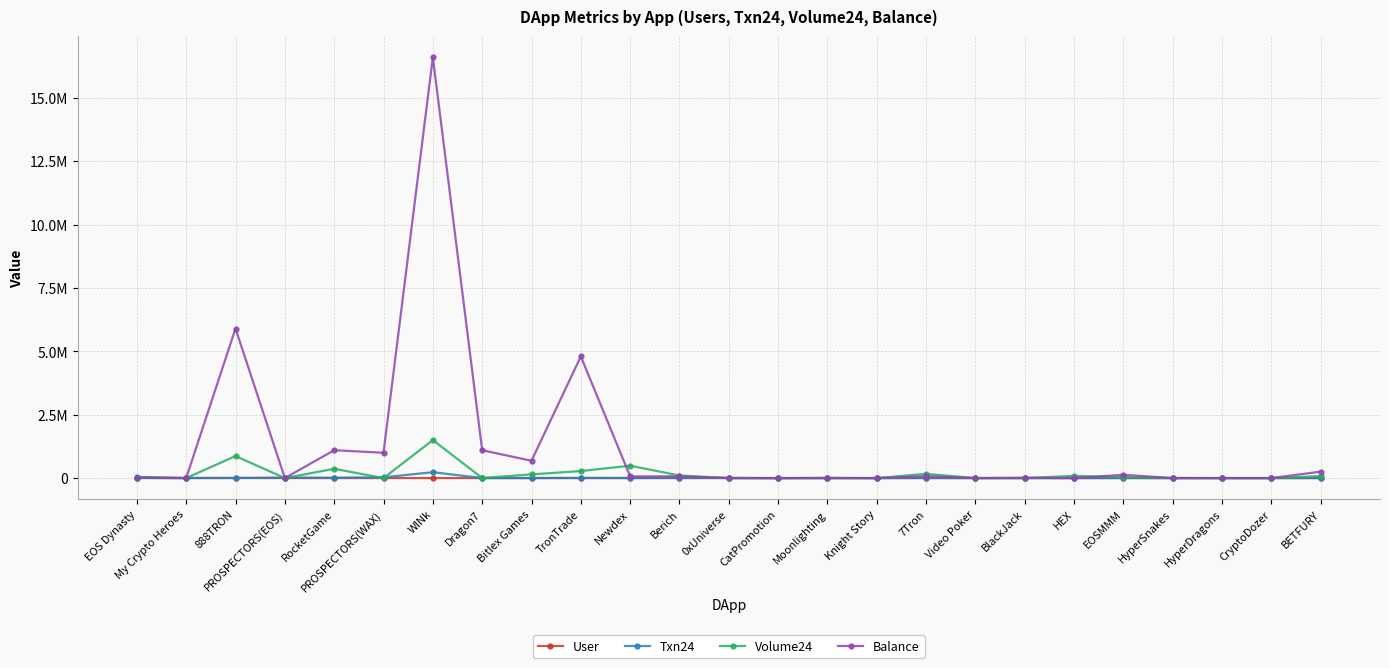

What is the total value across all series at EOS Dynasty?

71600.0